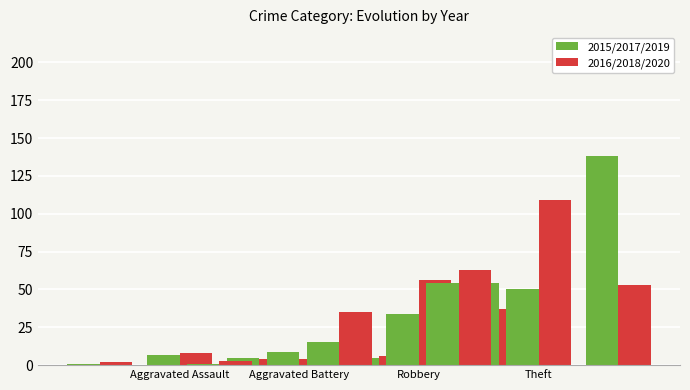

At which label is 2016 closest to 51?

Theft